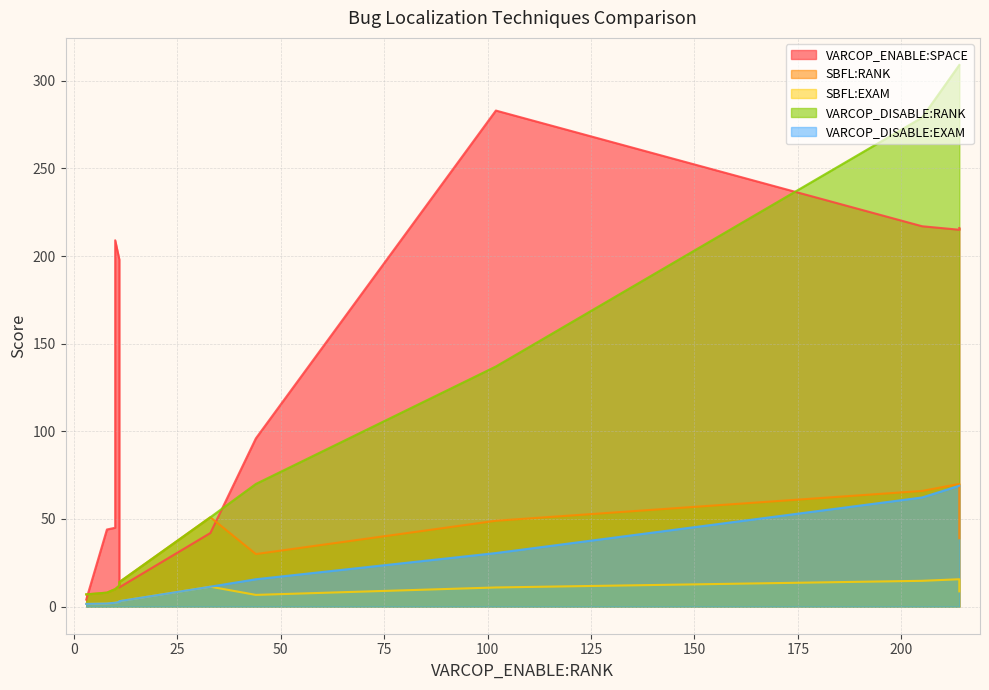

Reading left to right, list all the values displayed in this chart.

VARCOP_ENABLE:SPACE: ID_29=42.0	ID_122=209.0	ID_178=215.0	ID_147=283.0	ID_165=4.0	ID_2=42.0	ID_166=217.0	ID_177=216.0	ID_106=44.0	ID_143=198.0	ID_109=11.0	ID_32=96.0	ID_105=45.0
SBFL:RANK: ID_29=51.0	ID_122=10.0	ID_178=70.0	ID_147=49.0	ID_165=7.0	ID_2=51.0	ID_166=66.0	ID_177=39.0	ID_106=8.0	ID_143=12.0	ID_109=14.0	ID_32=30.0	ID_105=10.0
SBFL:EXAM: ID_29=11.4	ID_122=2.2	ID_178=15.6	ID_147=10.9	ID_165=1.6	ID_2=11.4	ID_166=14.7	ID_177=8.7	ID_106=1.8	ID_143=2.7	ID_109=3.1	ID_32=6.7	ID_105=2.2
VARCOP_DISABLE:RANK: ID_29=51.0	ID_122=10.0	ID_178=309.0	ID_147=137.0	ID_165=7.0	ID_2=51.0	ID_166=279.0	ID_177=309.0	ID_106=8.0	ID_143=12.0	ID_109=14.0	ID_32=70.0	ID_105=10.0
VARCOP_DISABLE:EXAM: ID_29=11.4	ID_122=2.2	ID_178=69.0	ID_147=30.6	ID_165=1.6	ID_2=11.4	ID_166=62.3	ID_177=69.0	ID_106=1.8	ID_143=2.7	ID_109=3.1	ID_32=15.6	ID_105=2.2